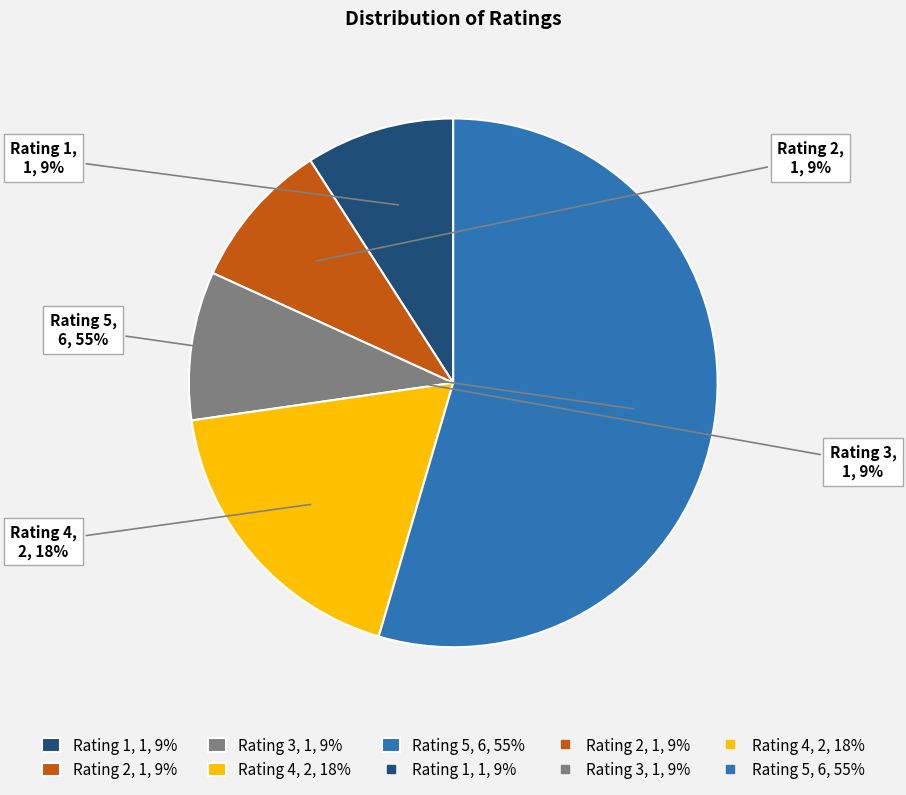

Do Rating 5 and Rating 3 together represent more than half of the pie?

Yes